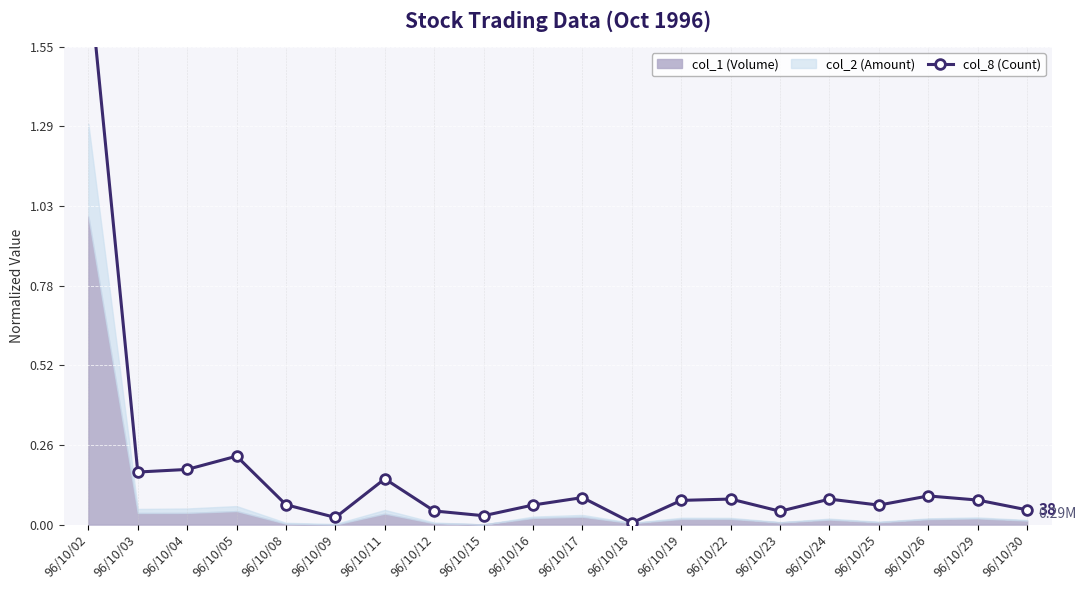

How many points are higher than both their immediate neighbors (excluding endpoints)?

6